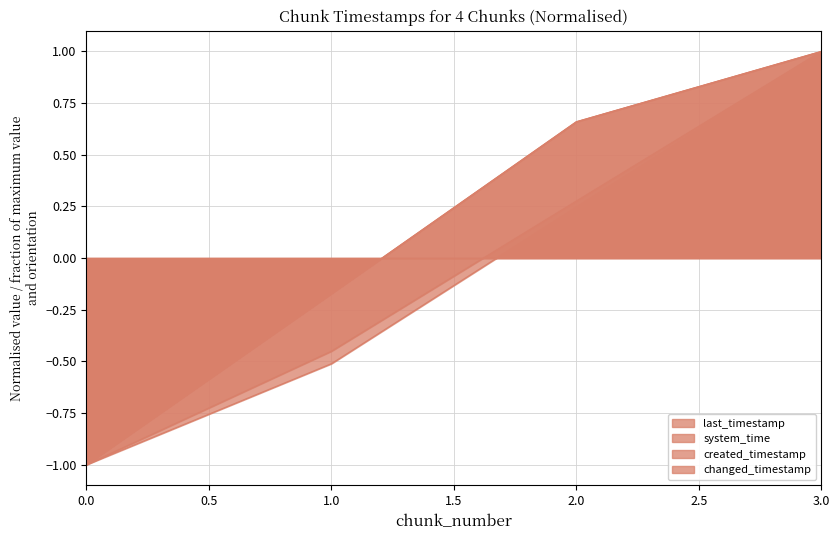

Reading right to left, transcribe all the data shown in this chart.

last_timestamp: 1.0	0.7	-0.2	-1.0
system_time: 1.0	0.2	-0.5	-1.0
created_timestamp: 1.0	0.3	-0.5	-1.0
changed_timestamp: 1.0	0.7	-0.2	-1.0